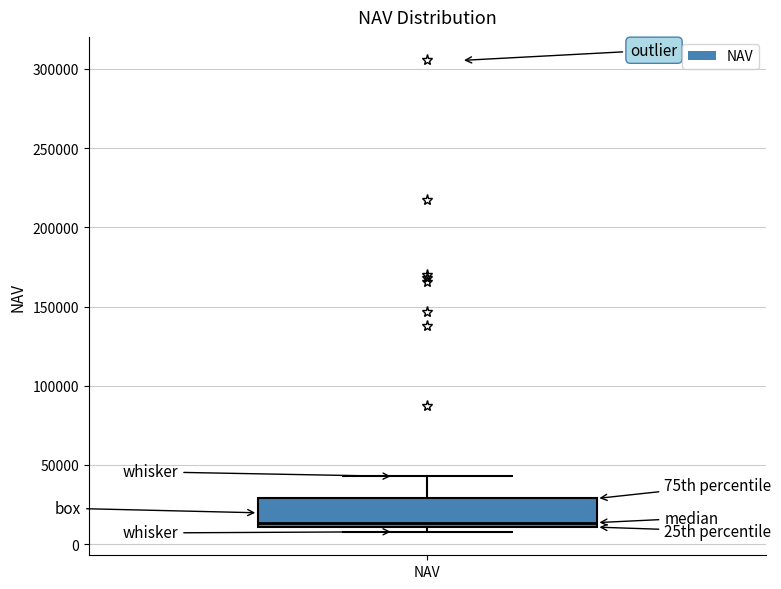

Read this box plot against the y-axis: the position of the median line, the range covered by the box, and the ends of both whiskers. The values are not printed on the chart, so give them approximately, as read against the axis.

median 15000, box 10000 to 30000, whiskers 10000 (just below the box's lower edge) to 45000